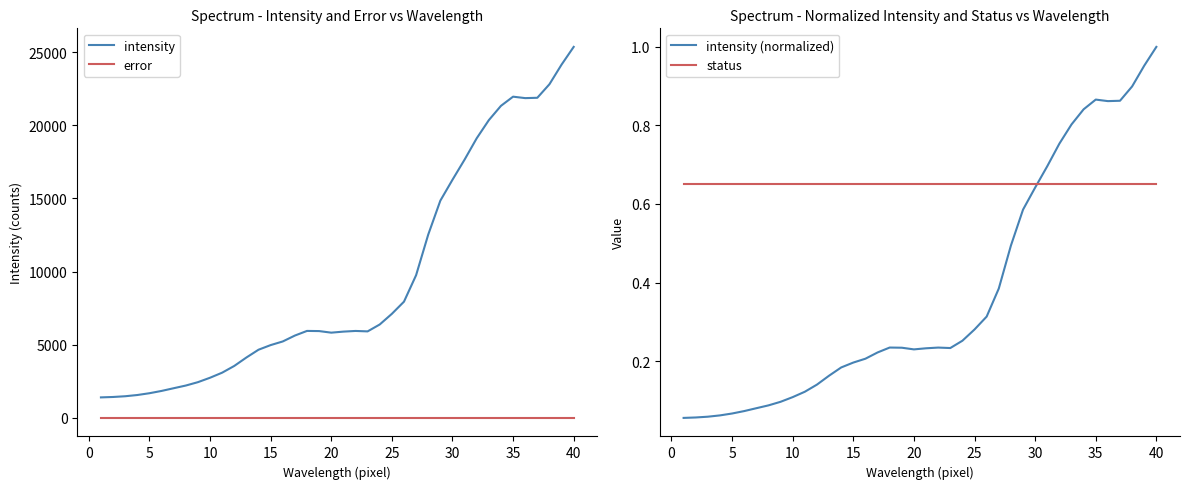

The value of intensity at 25 is 10340. True or false?

False